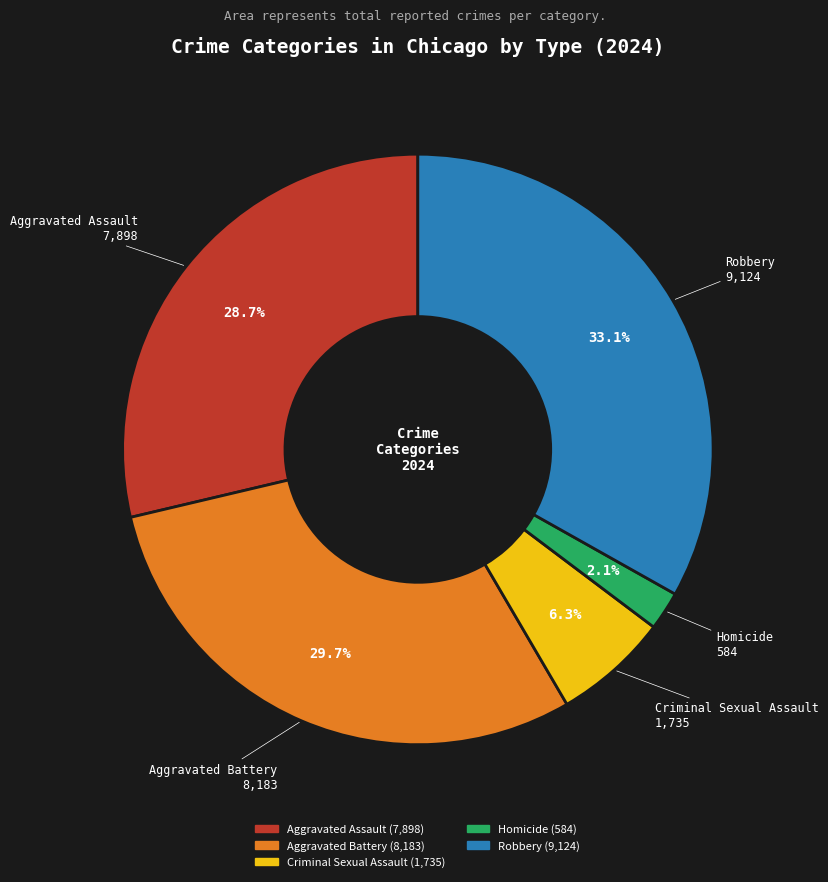

What is the ratio of the value at Aggravated Assault to the value at Robbery?

0.9